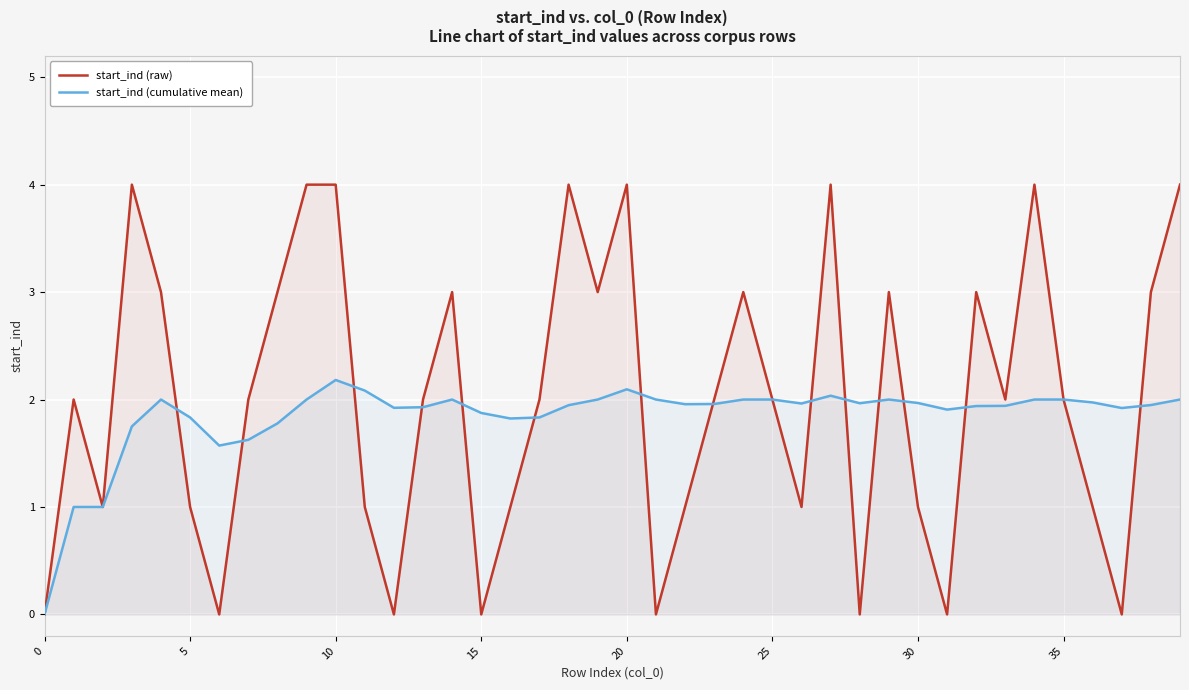

How many lines are shown in the chart?

2